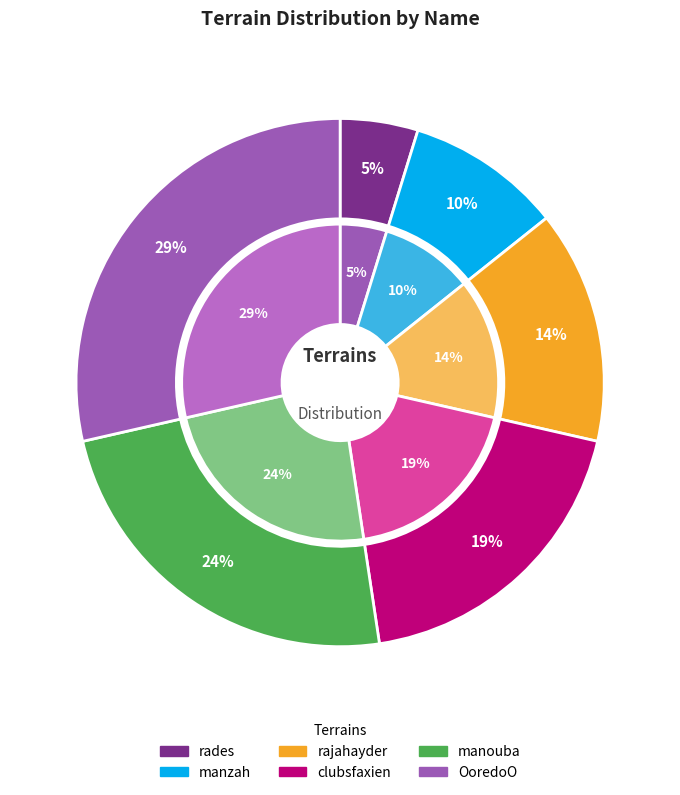

Between manzah and OoredoO, which is larger?

OoredoO